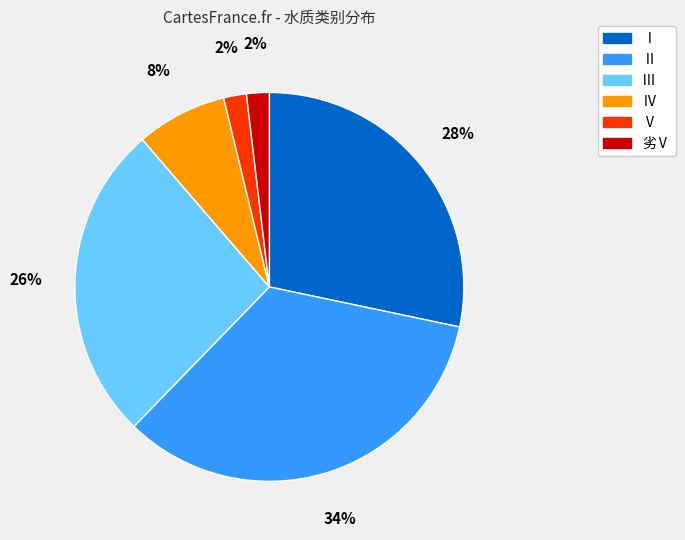

Which category has the biggest portion of the pie?

Ⅱ